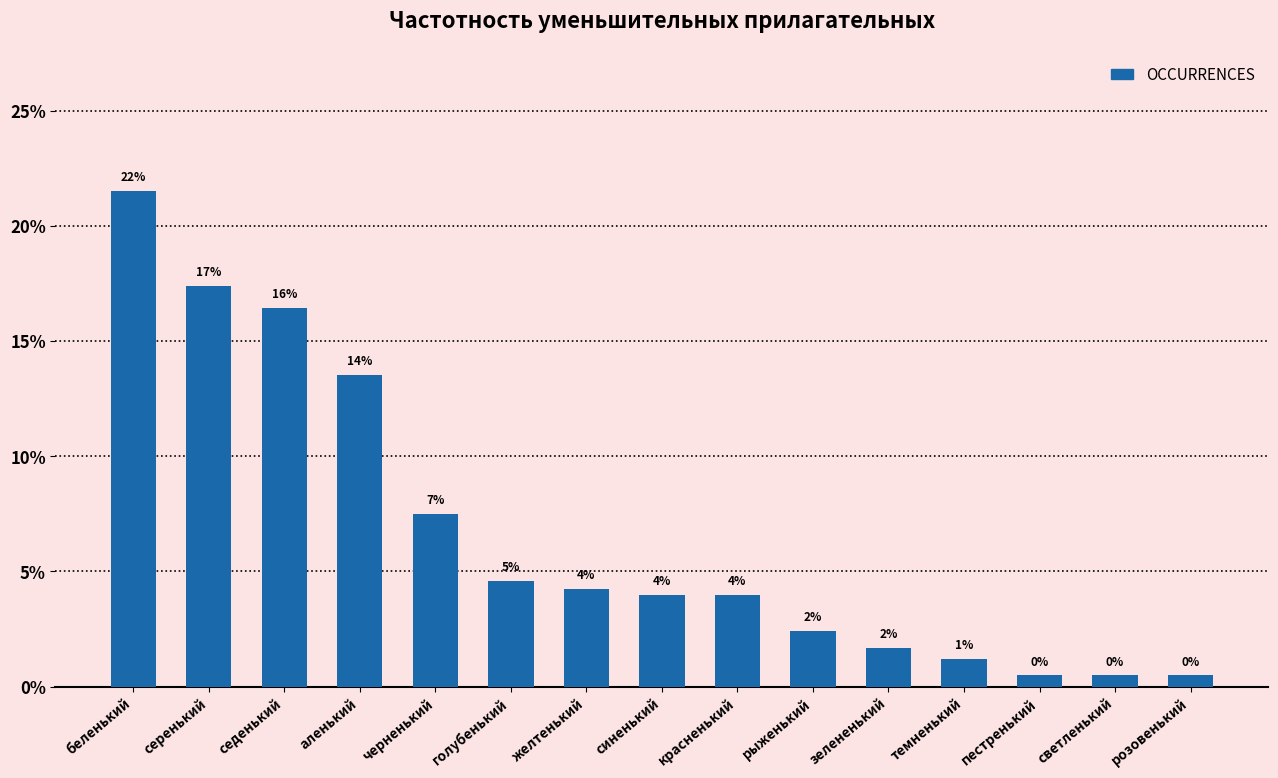

Where does the data first go above 3?

беленький